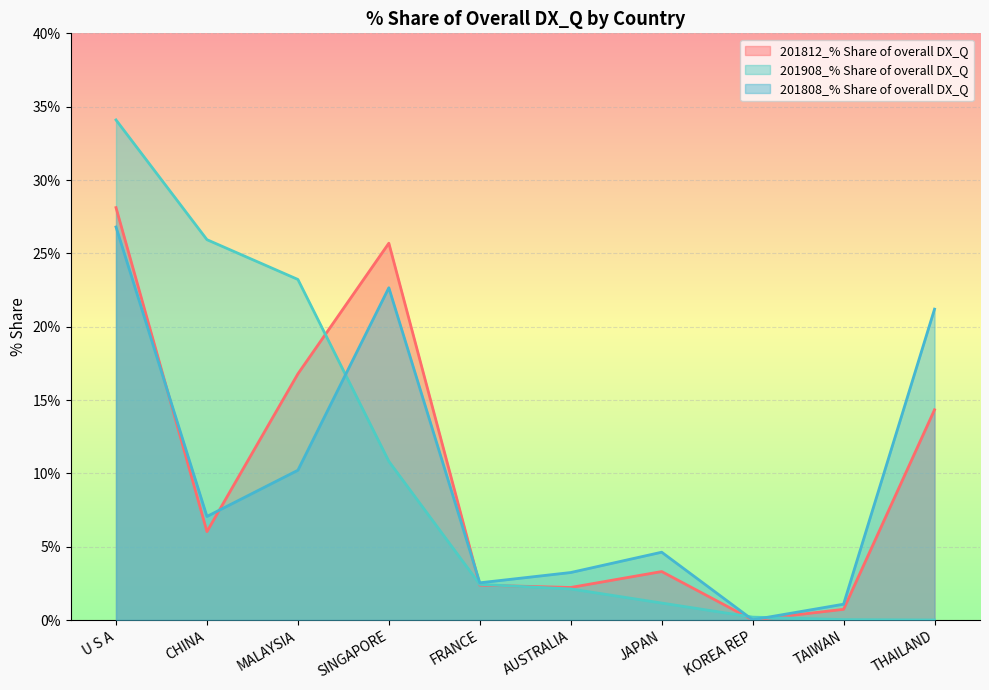

What is the difference between the 201908_% Share of overall DX_Q values at U S A and TAIWAN?

34.1